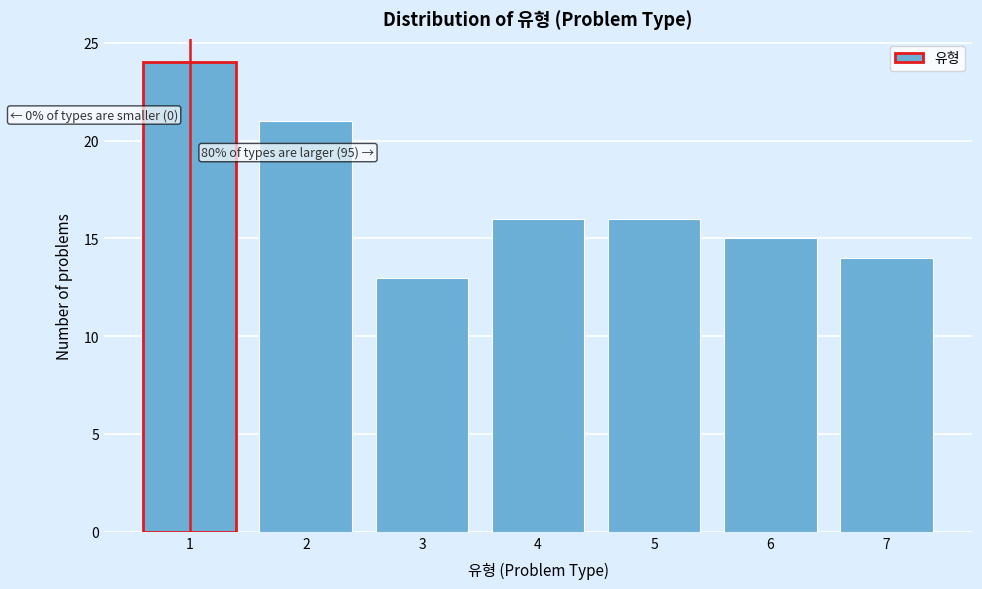

Reading left to right, what are all the values shown in this chart?

24	21	13	16	16	15	14